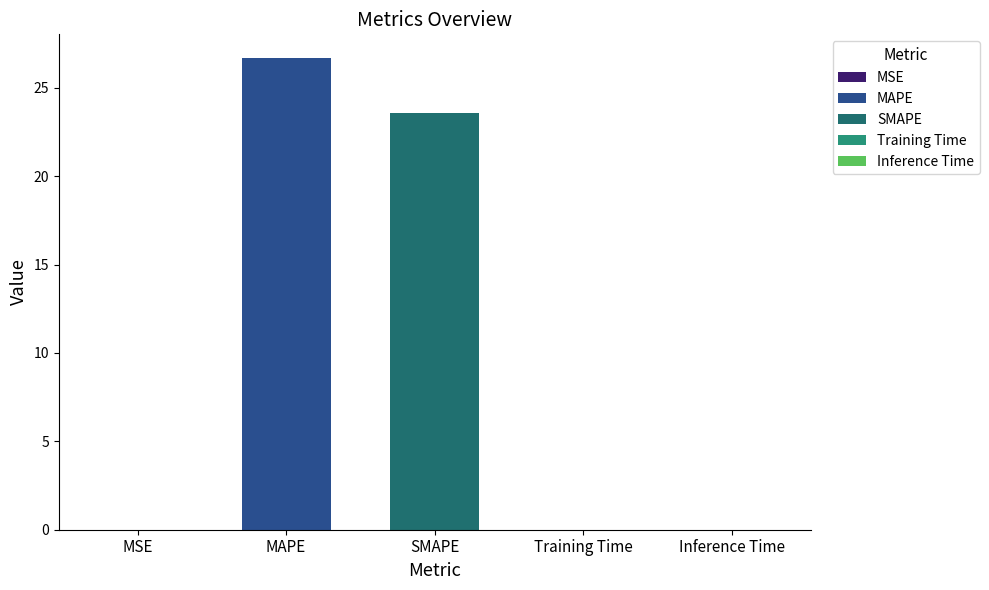

What is the sum of the values at Inference Time and MAPE?

26.7